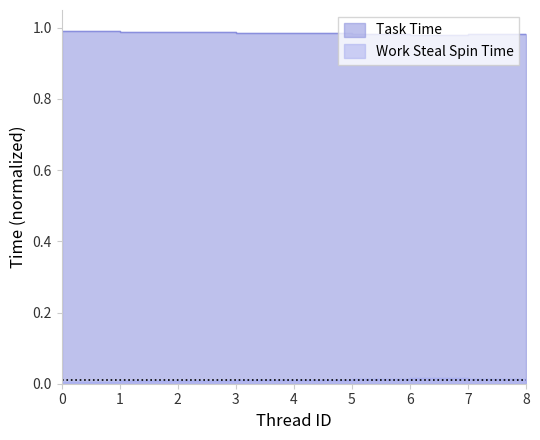

What is the approximate value of Task Time at 6?

1.0